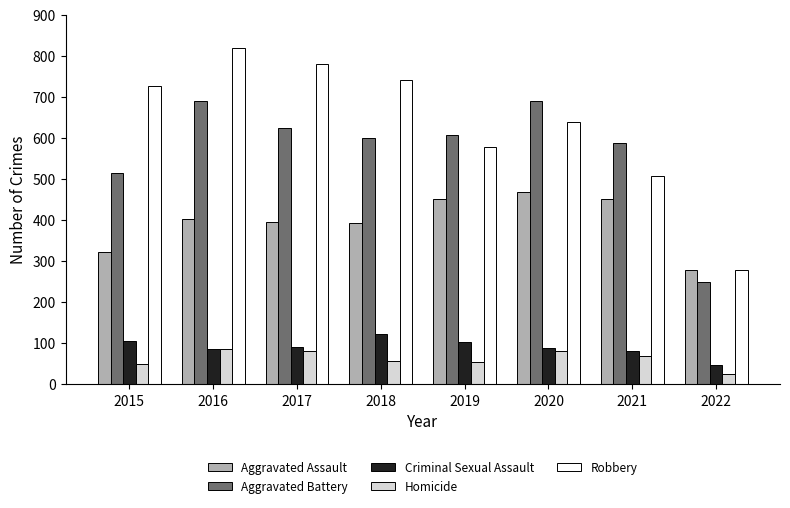

What are all the series names shown in the legend?

Aggravated Assault, Aggravated Battery, Criminal Sexual Assault, Homicide, Robbery